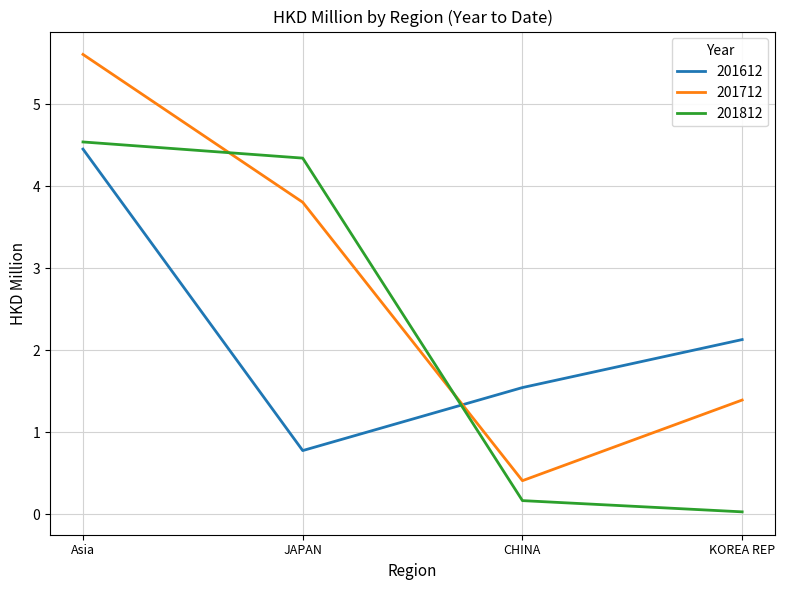

True or false: 201812 has a value of 4.5 at Asia.

True